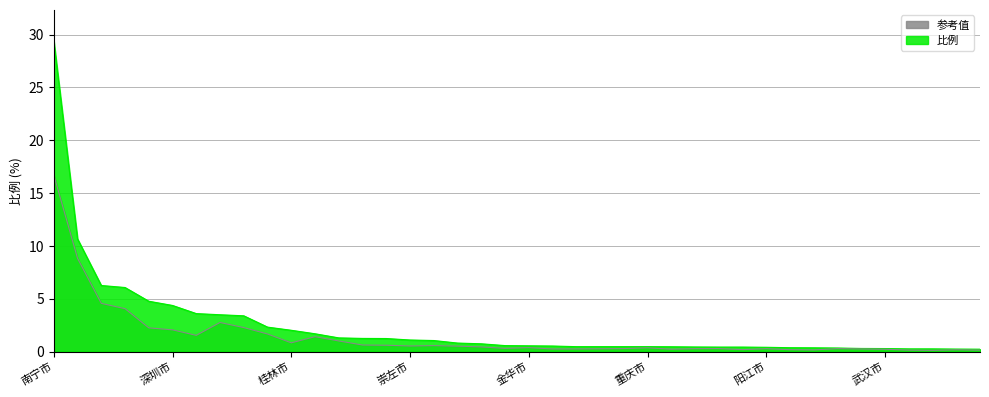

Which has a higher value, 防城港市 or 金华市?

防城港市